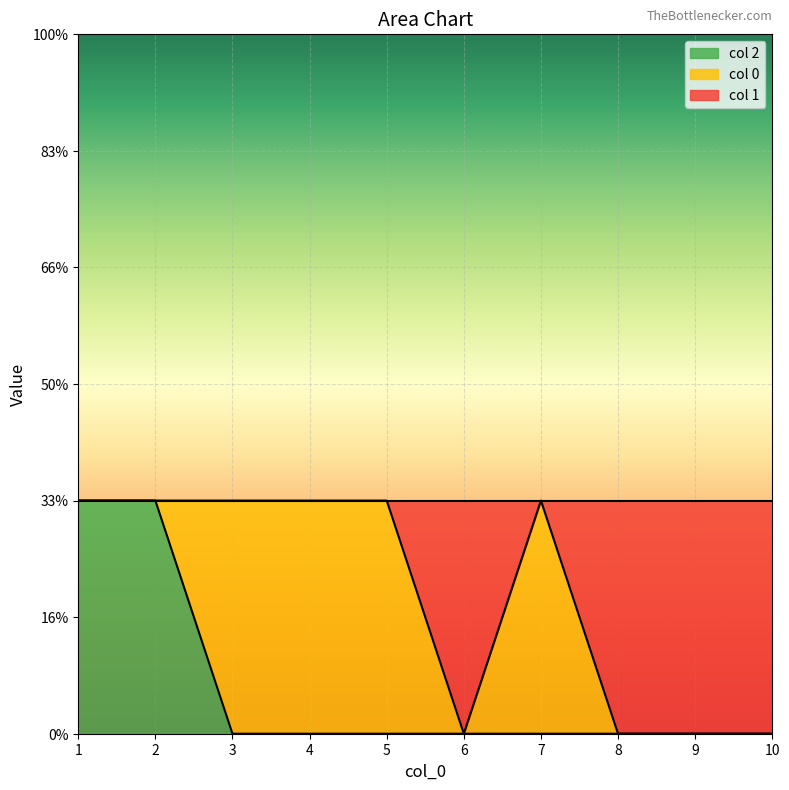

Where is the first local minimum for 1?

6